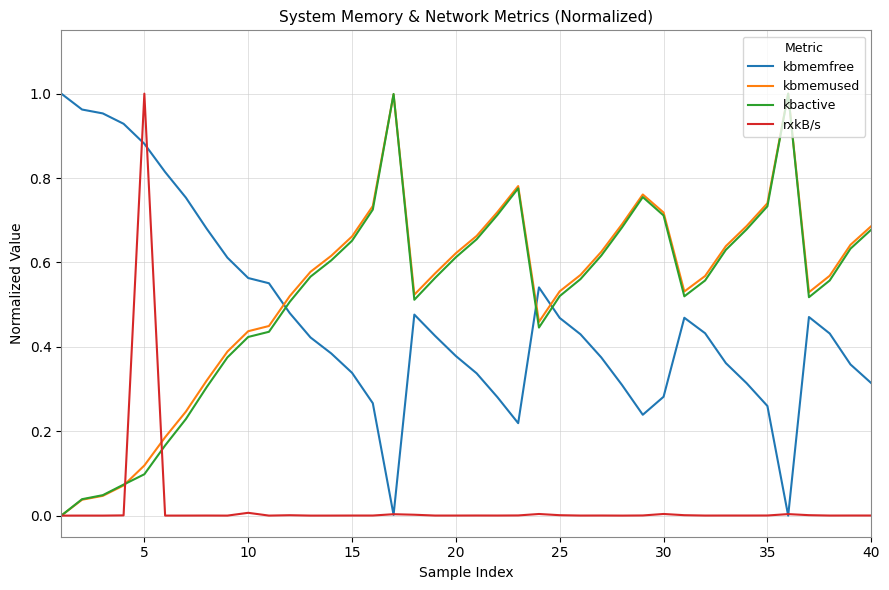

In kbmemused, how many points are higher than both neighbors (excluding endpoints)?

4